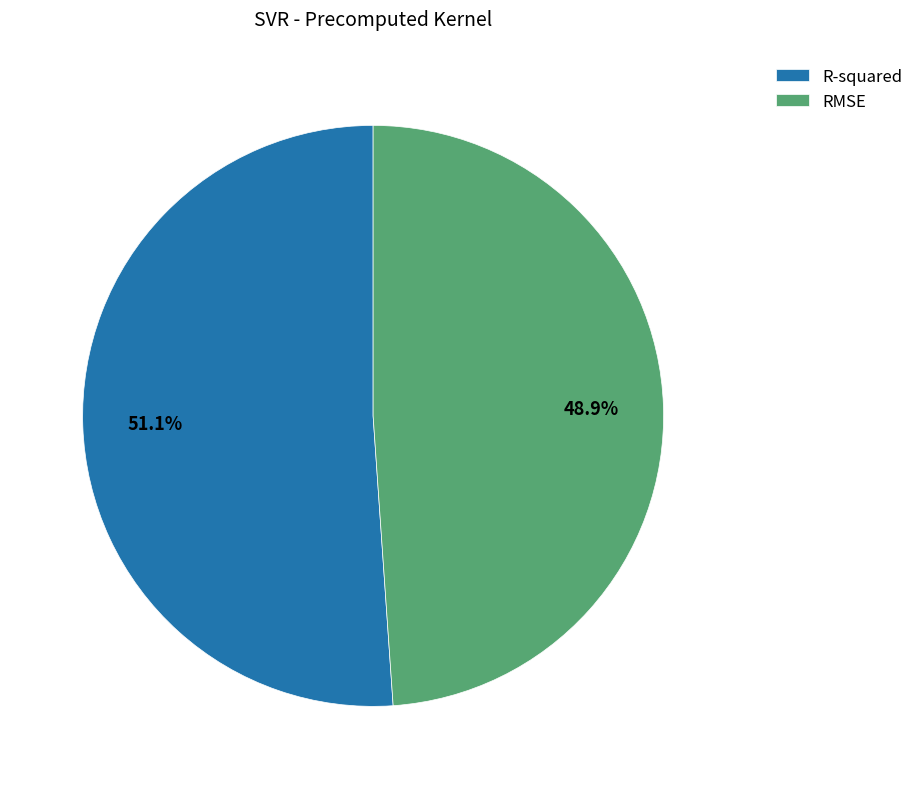

The RMSE slice represents 39% of the pie. True or false?

False